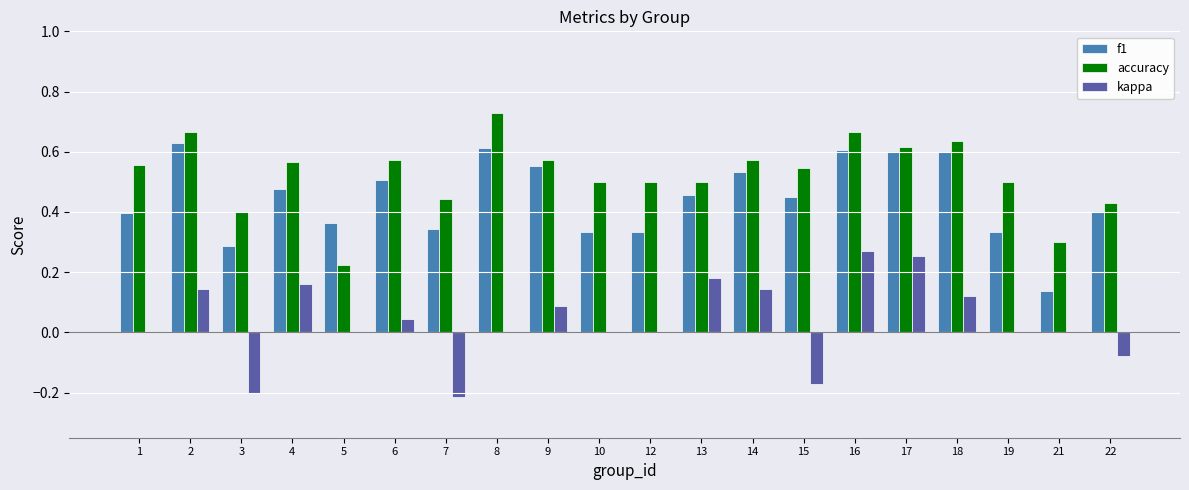

How many accuracy values are between 0 and 1?

20